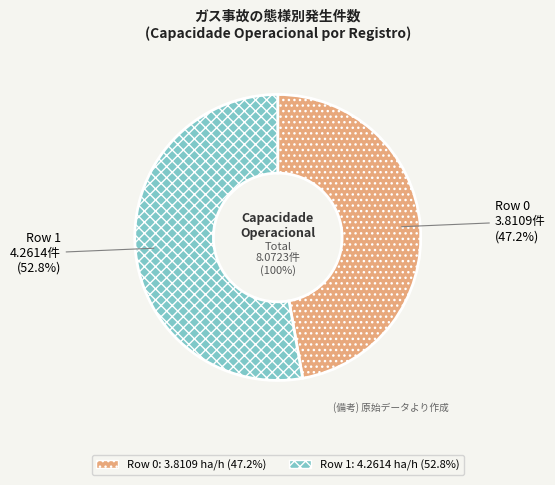

How many segments does this pie chart have?

2